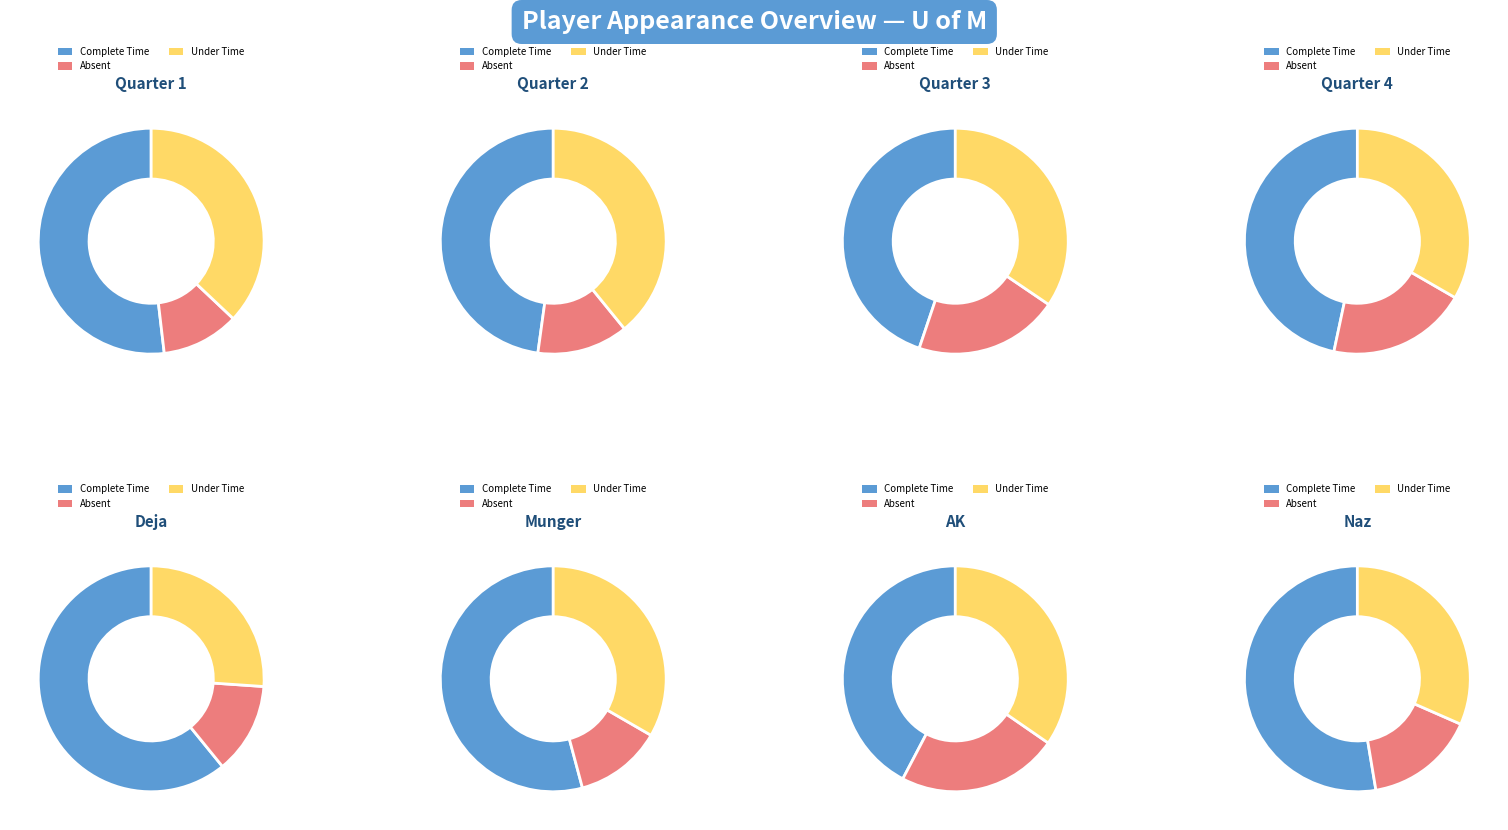

What is the change in value from Deja to Naz?

-4